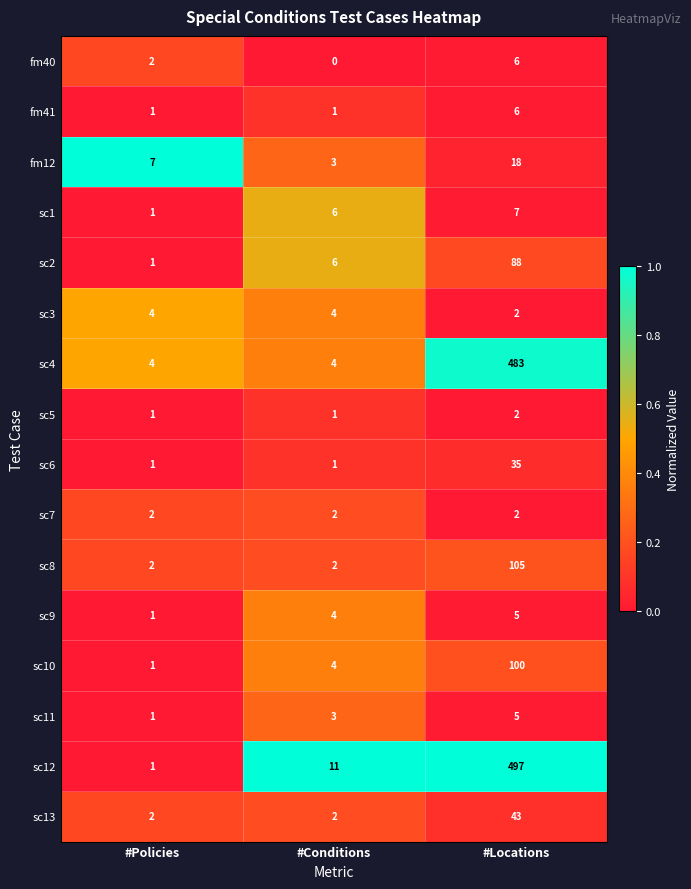

The value of sc11 at #Conditions is 5. True or false?

False